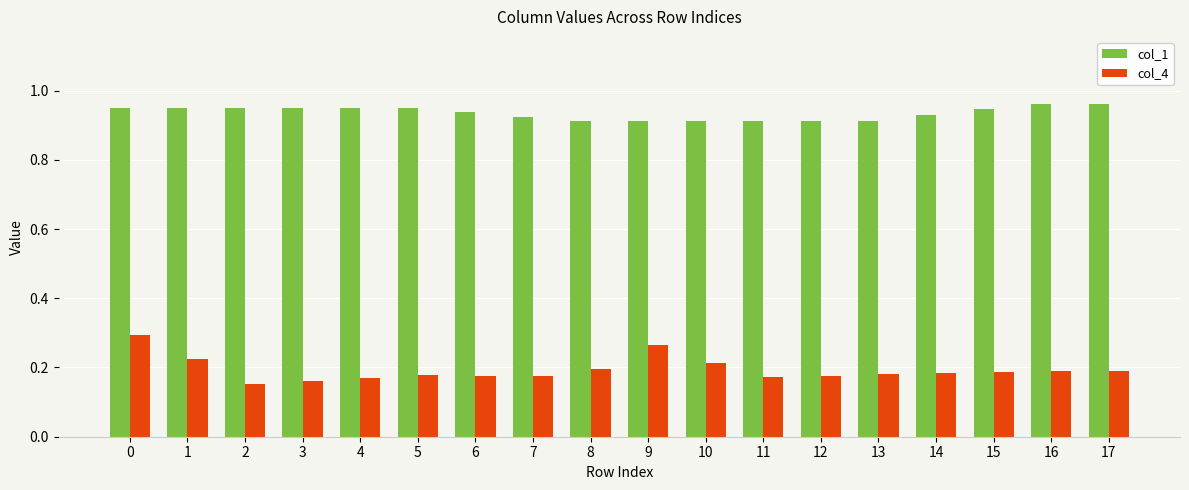

Which series has the widest spread of values?

col_4